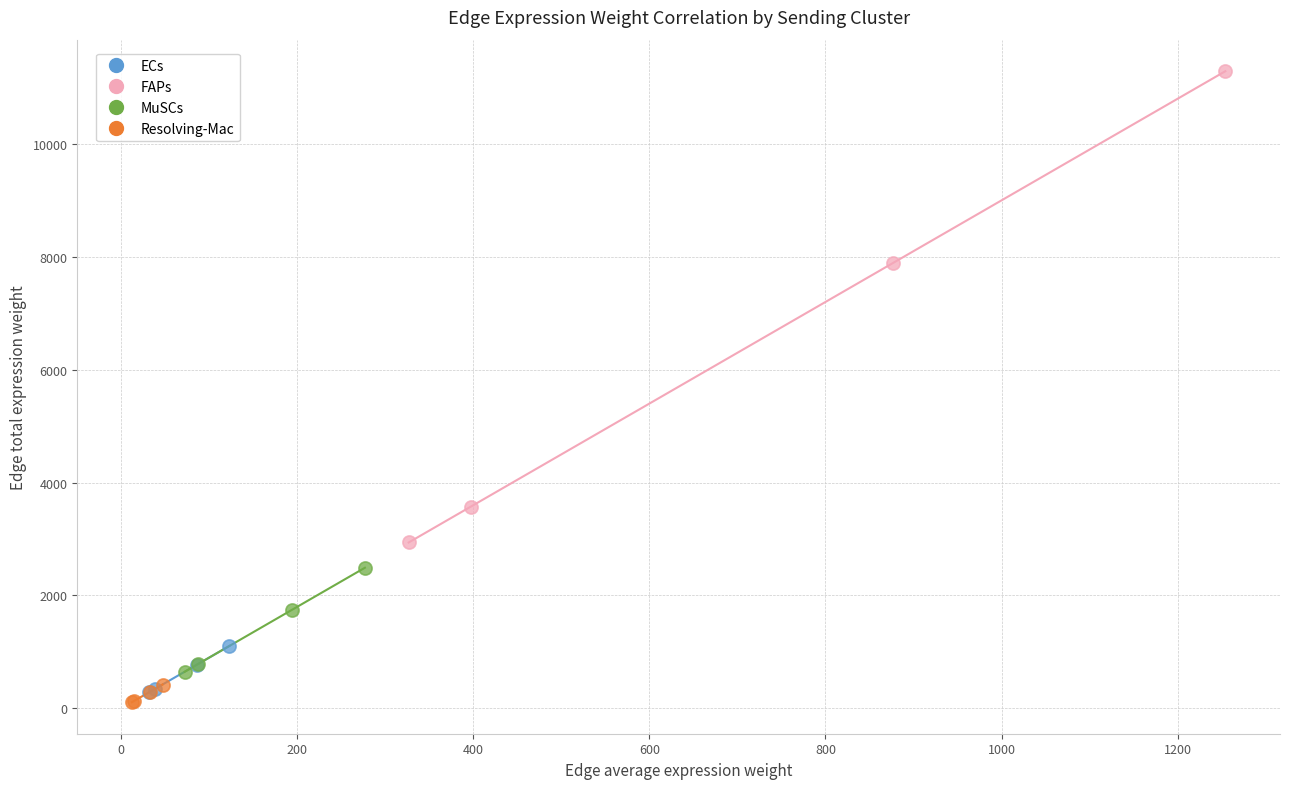

Which series contains the lowest Y value?

Resolving-Mac